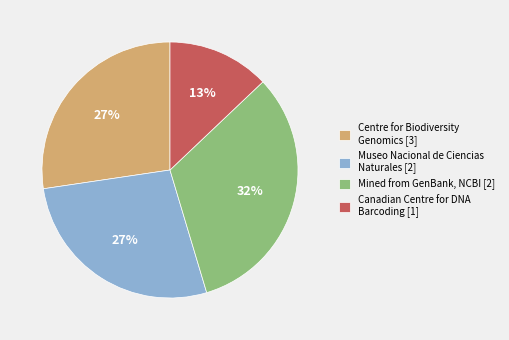

To the nearest percent, what is the difference between the Canadian Centre for DNA Barcoding [1] and Centre for Biodiversity Genomics [3] slice percentages?

14%